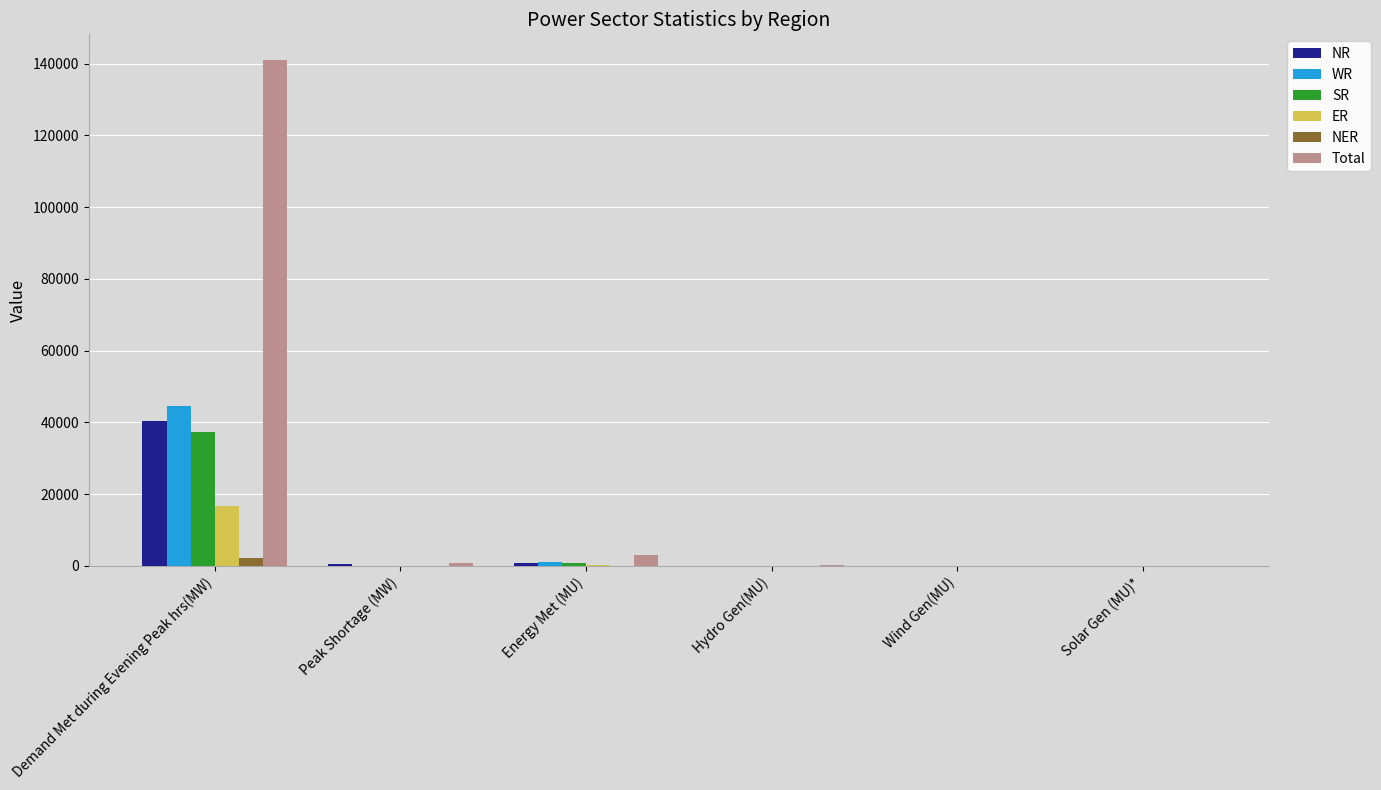

Which series changed the most between Demand Met during Evening Peak hrs(MW) and Energy Met (MU)?

Total